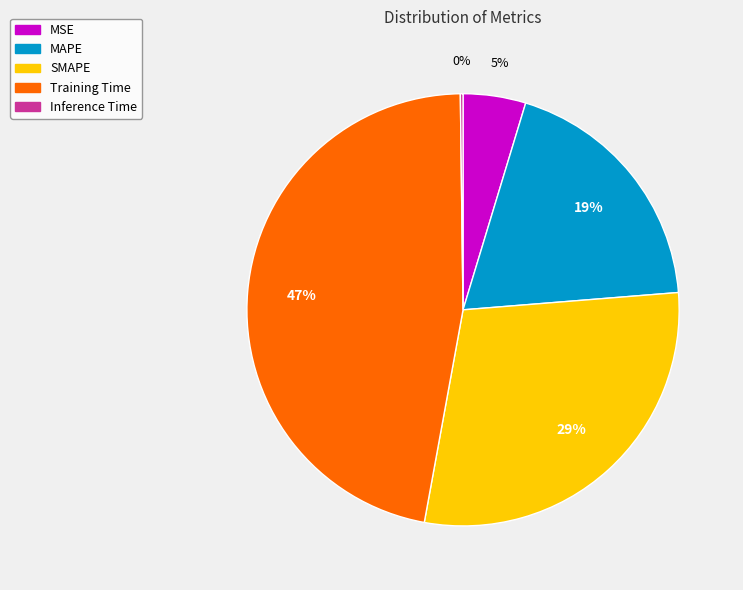

To the nearest percent, what is the difference between the largest and smallest slice percentages?

47%